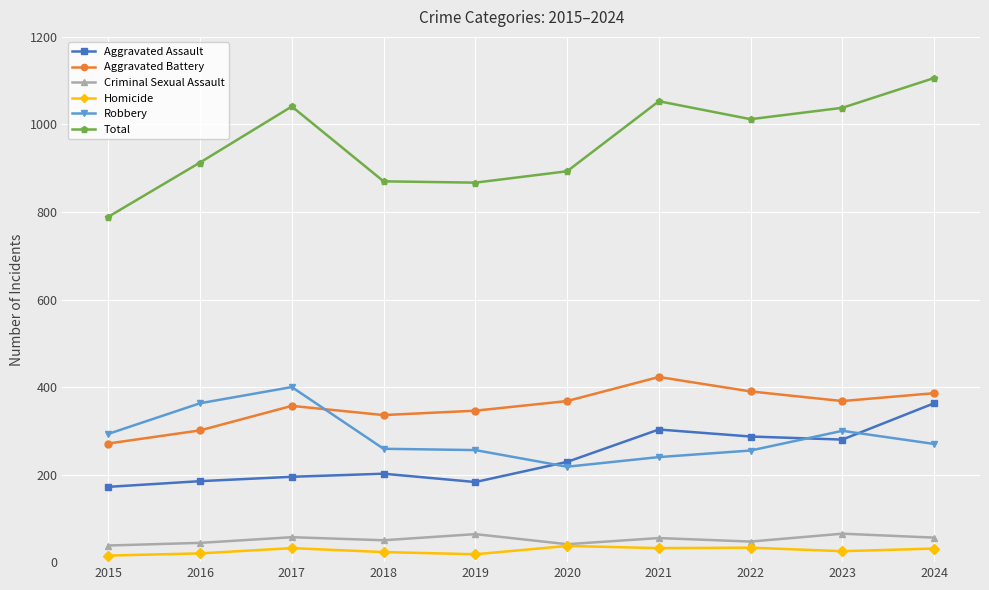

What is the maximum value for Total?

1106